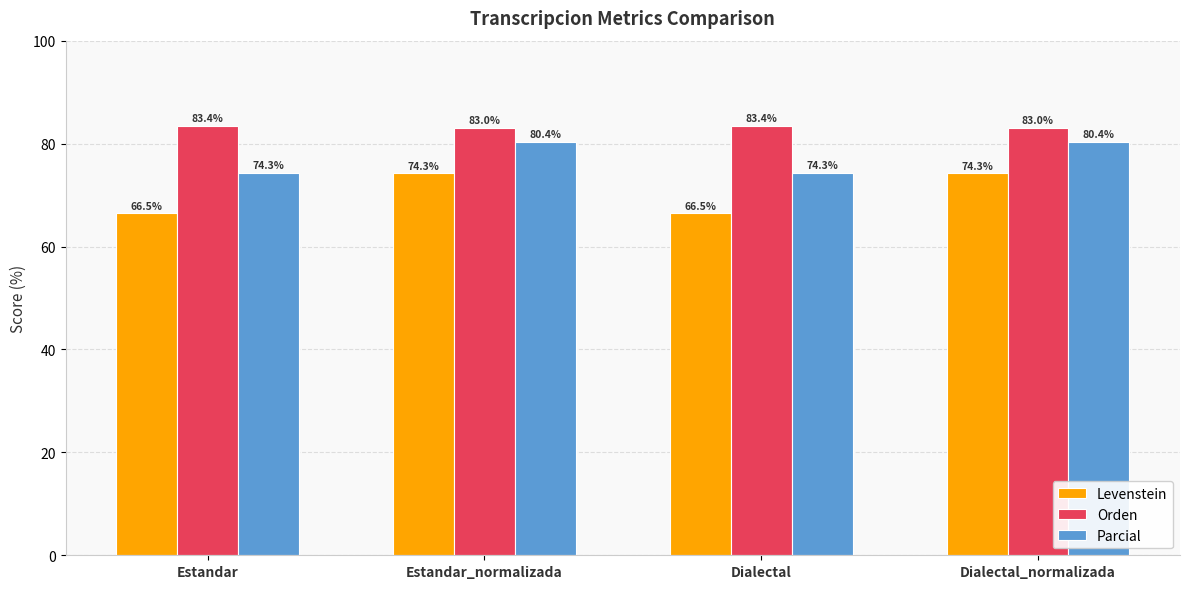

Which series has the largest total across all categories?

Orden